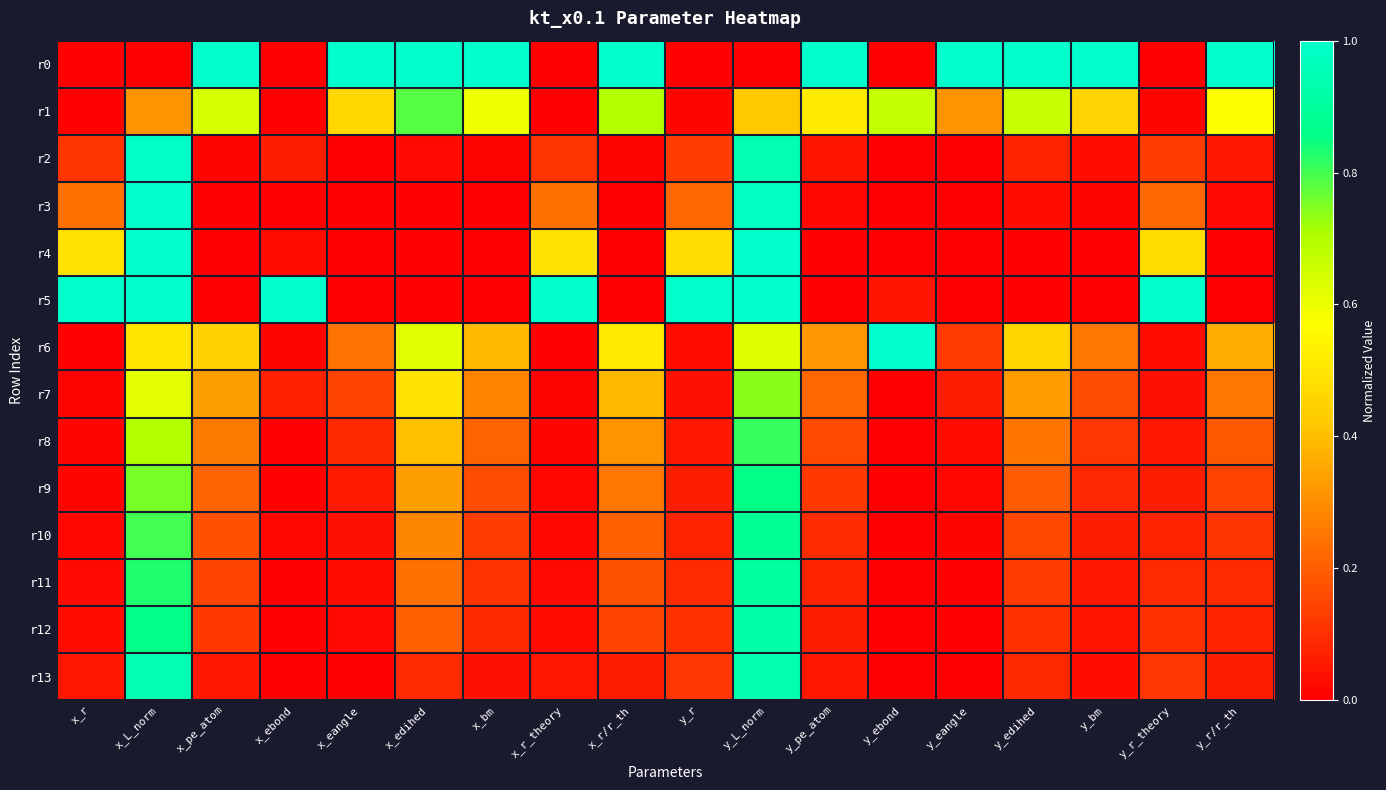

The r0 series shows 0.0 at x_r_theory. True or false?

True